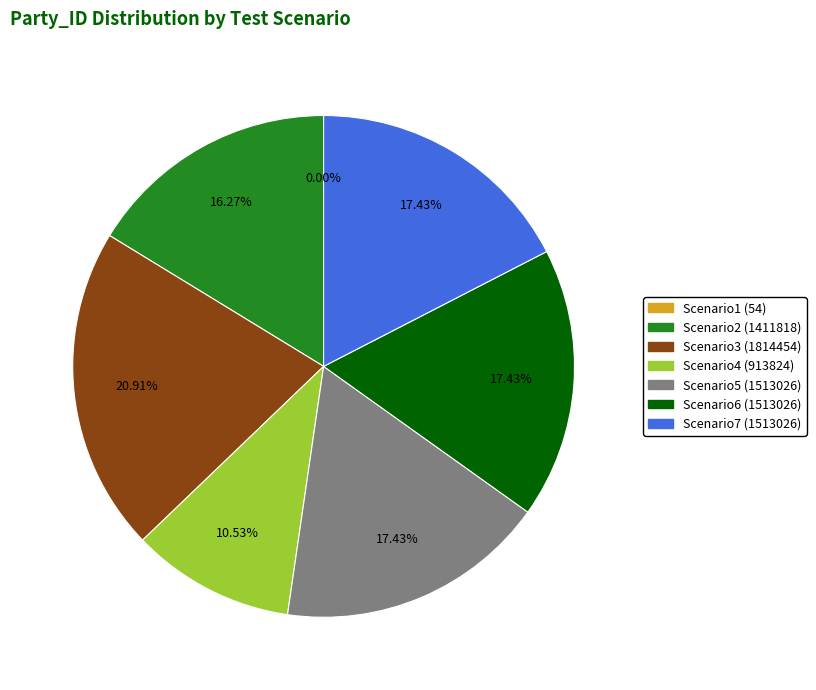

To the nearest percent, what percentage of the pie is Scenario2 (1411818)?

16%